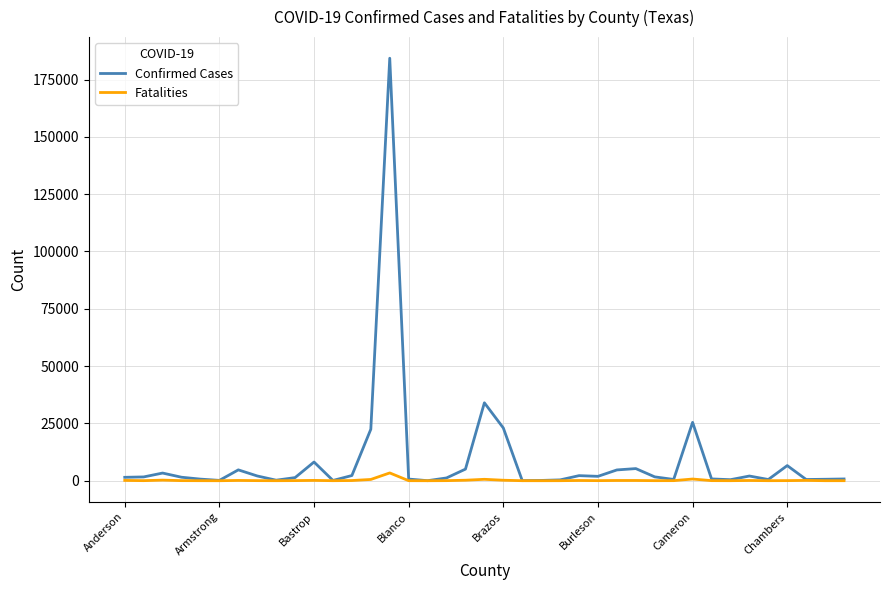

Which series has the largest range (max minus min)?

Confirmed Cases